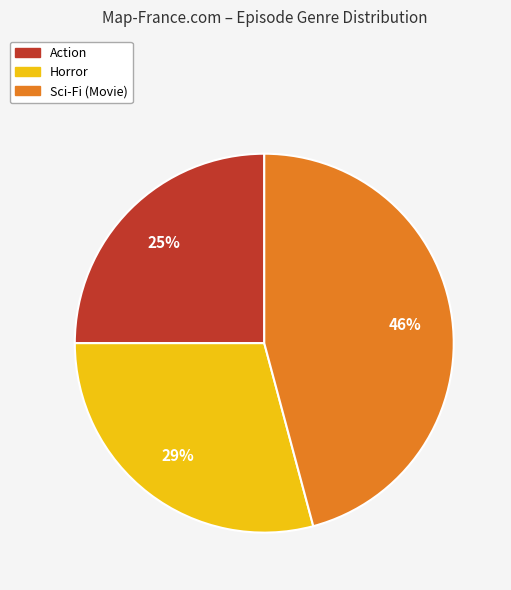

The Sci-Fi (Movie) slice represents 46% of the pie. True or false?

True